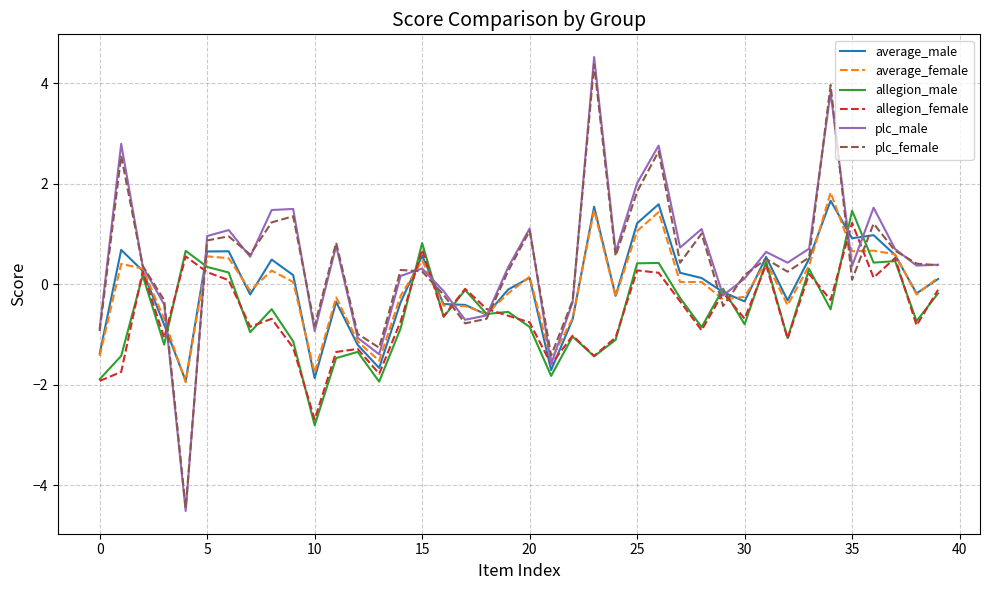

Which series has the widest spread of values?

plc_male